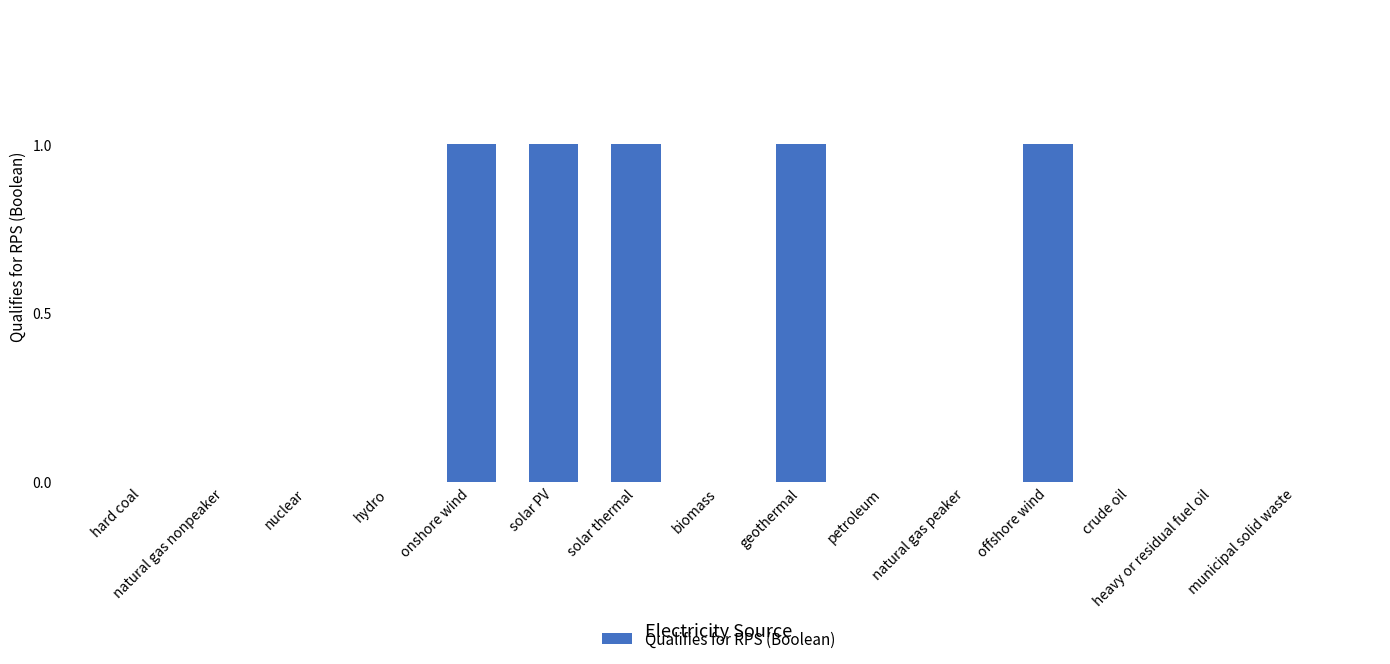

Are the bars horizontal?

No